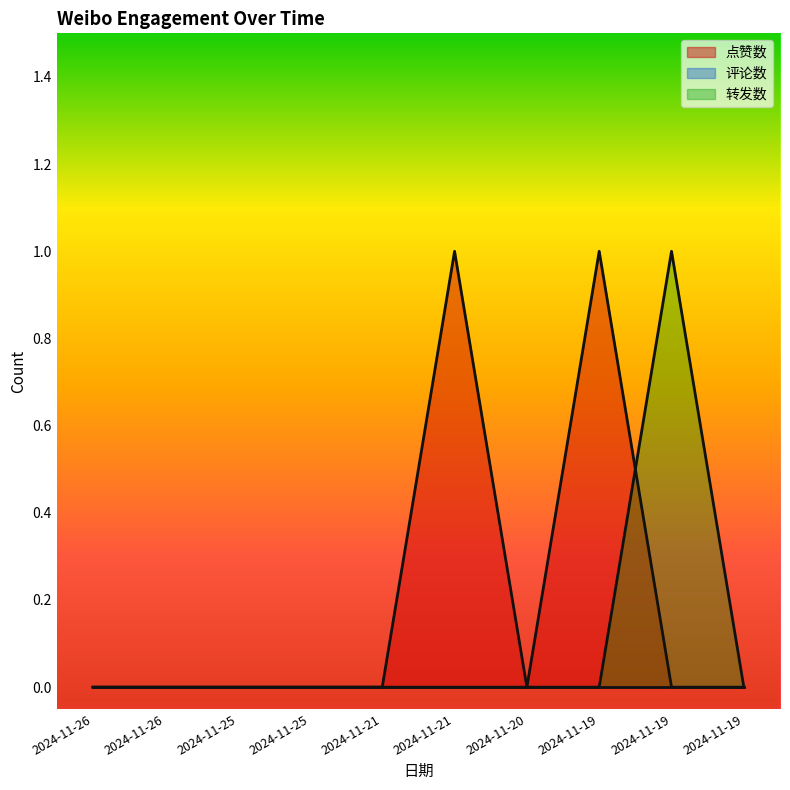

True or false: 点赞数 has a value of 0 at 2024-11-26.

False